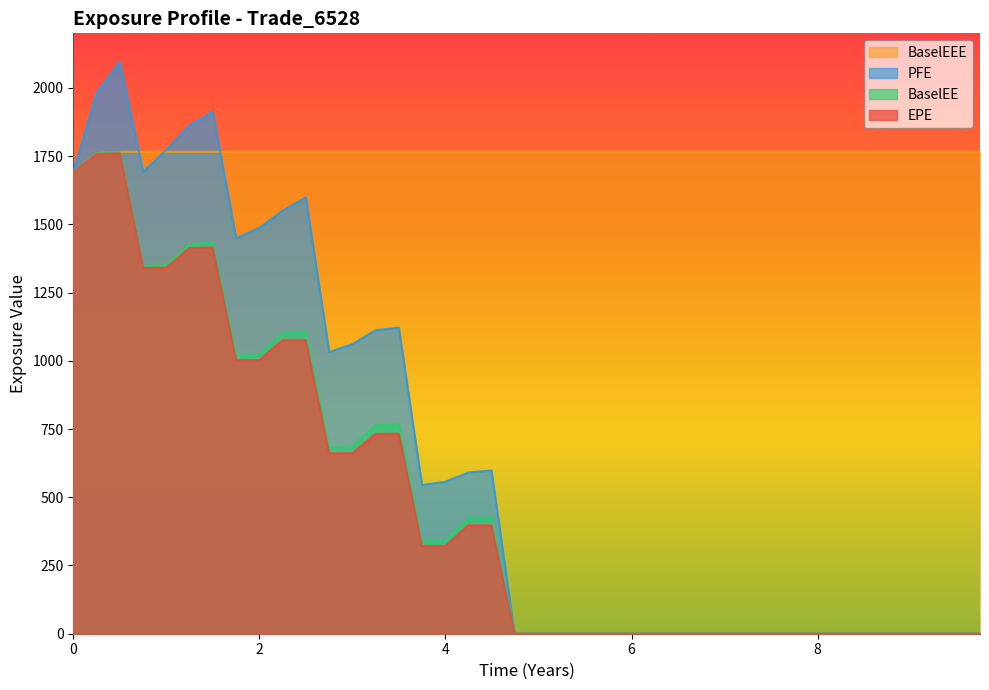

What is the value of the PFE point at the 15th from the left?

1121.7